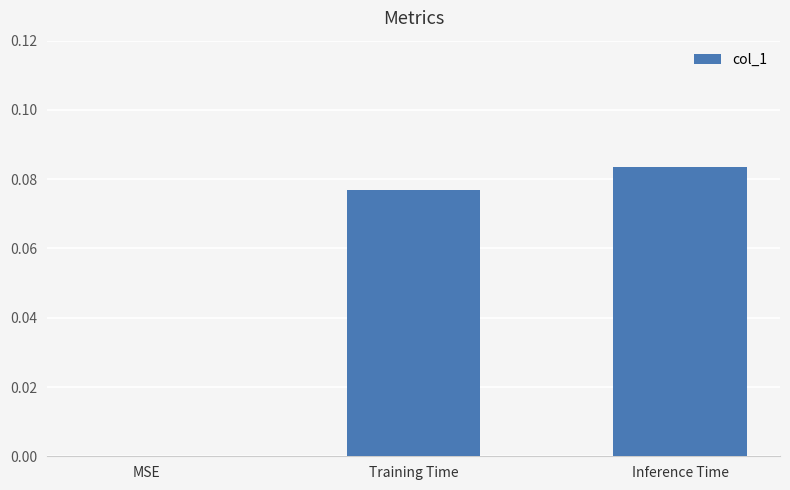

Which label corresponds to the largest value in the chart?

Inference Time